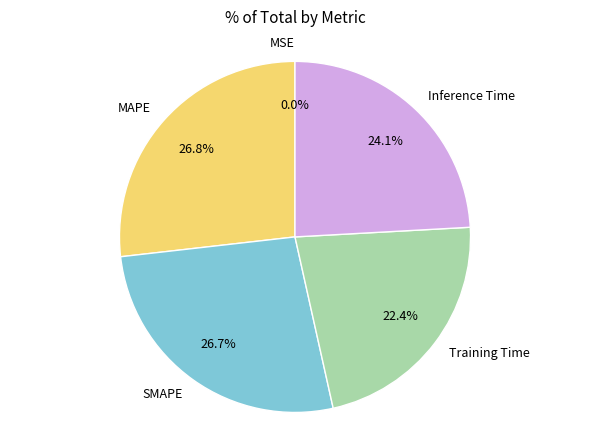

Does any single category account for the majority?

No